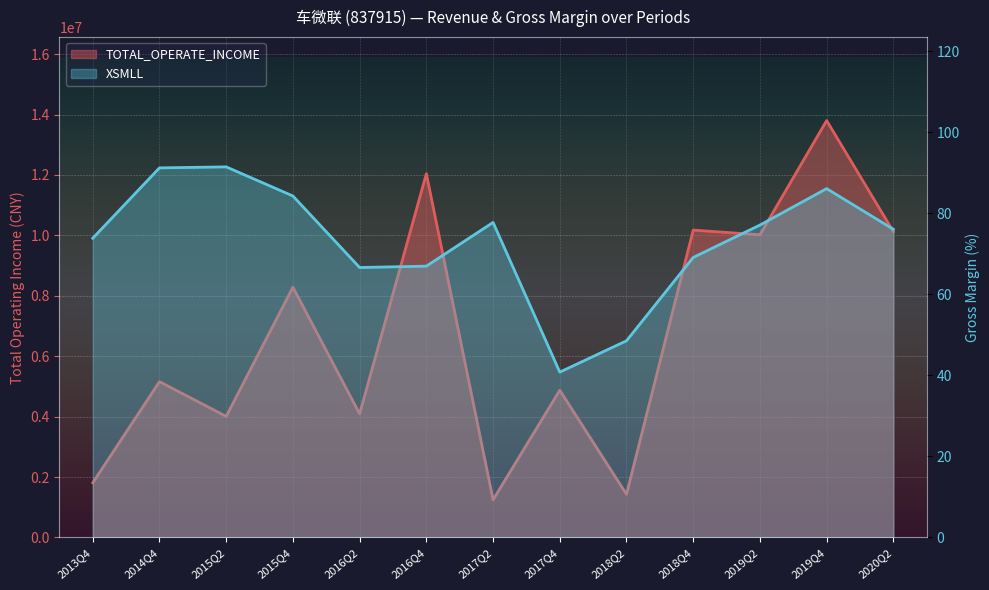

Is it true that XSMLL equals 36.9 at 2017Q2?

False